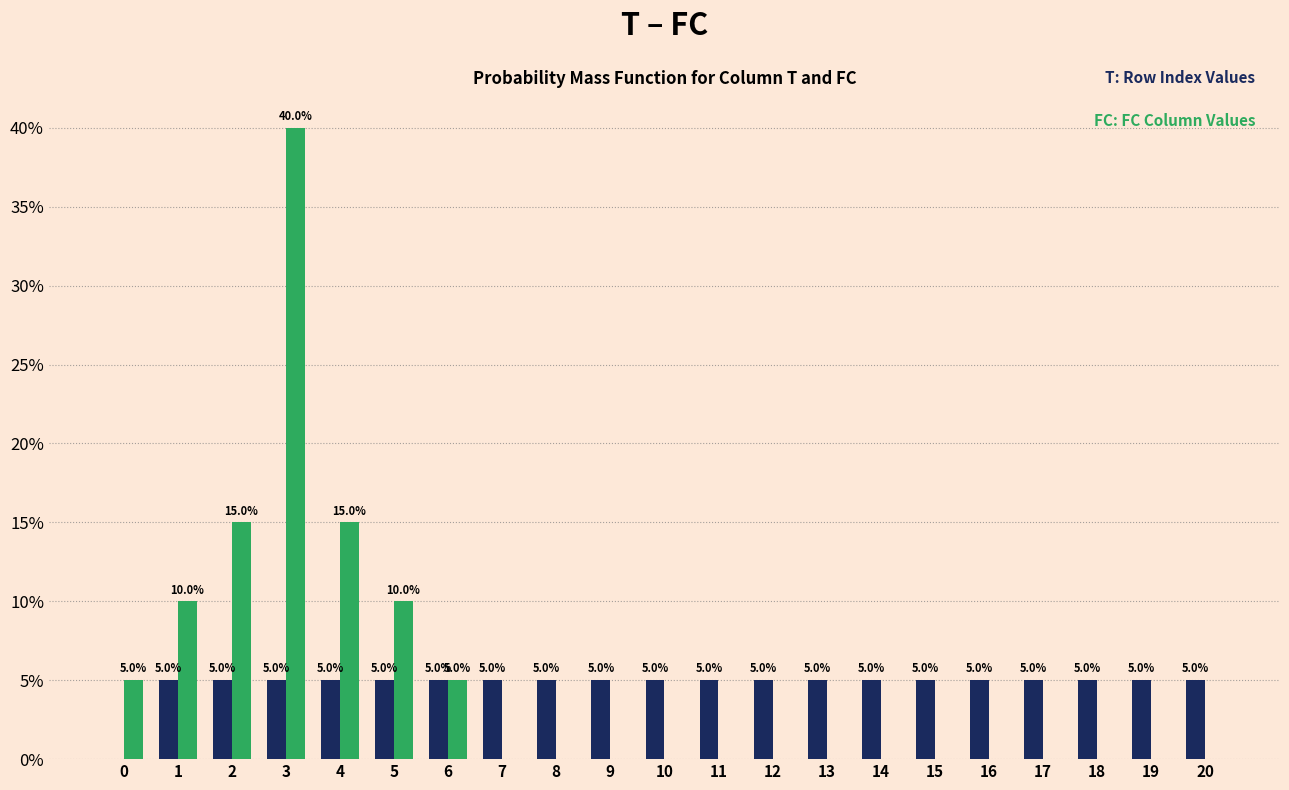

Reading left to right, list all the values displayed in this chart.

T: 0=0	1=5	2=5	3=5	4=5	5=5	6=5	7=5	8=5	9=5	10=5	11=5	12=5	13=5	14=5	15=5	16=5	17=5	18=5	19=5	20=5
FC: 0=5	1=10	2=15	3=40	4=15	5=10	6=5	7=0	8=0	9=0	10=0	11=0	12=0	13=0	14=0	15=0	16=0	17=0	18=0	19=0	20=0